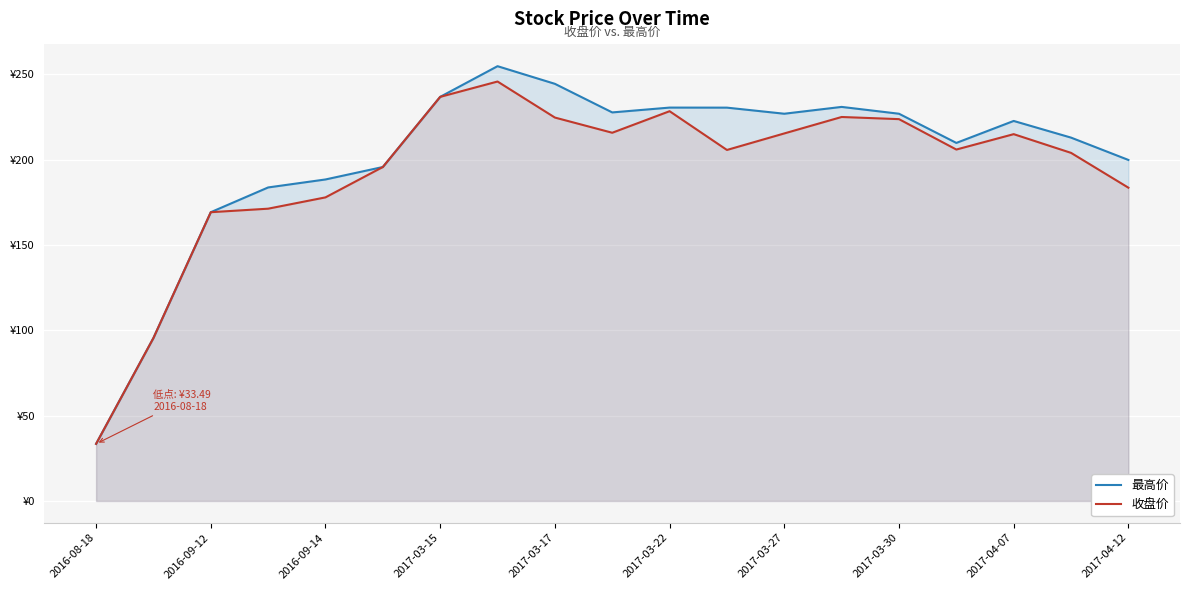

True or false: 最高价 has more than 2 points higher than both neighbors.

True